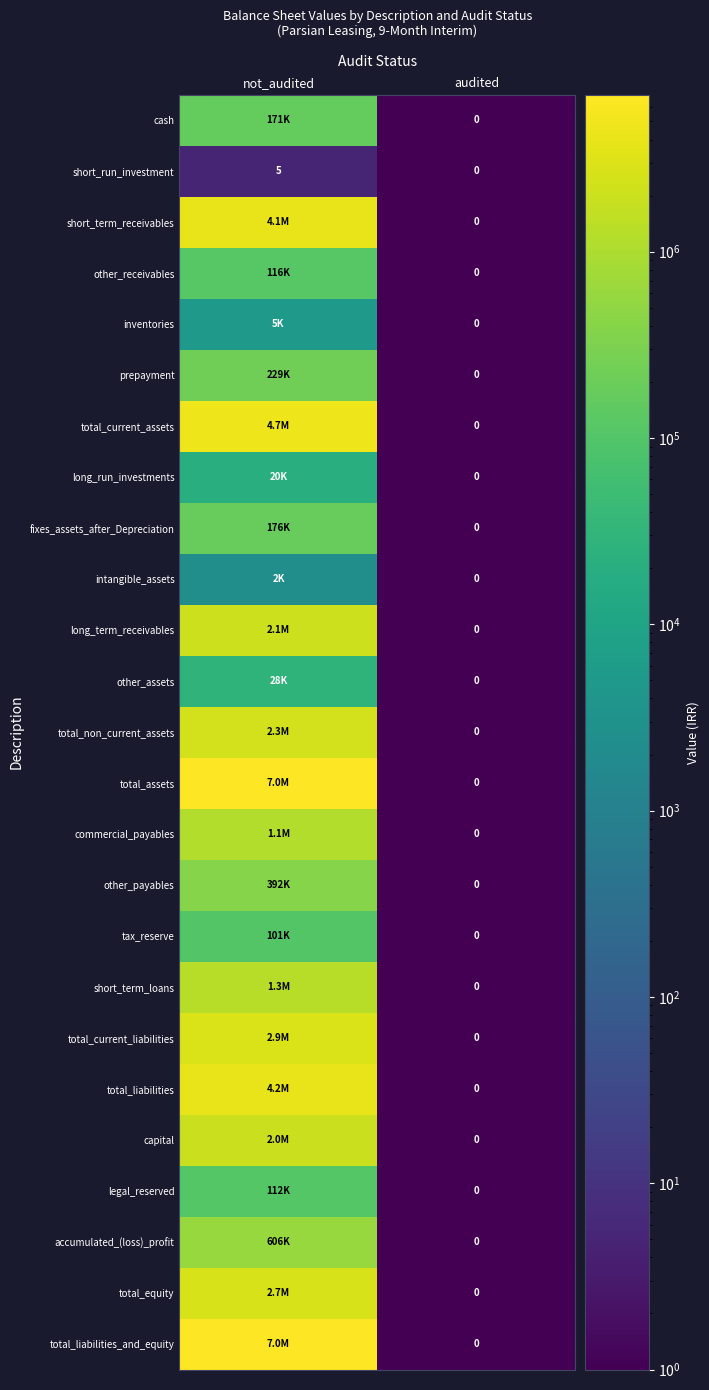

List the labels in order of short_run_investment value, smallest first.

audited, not_audited